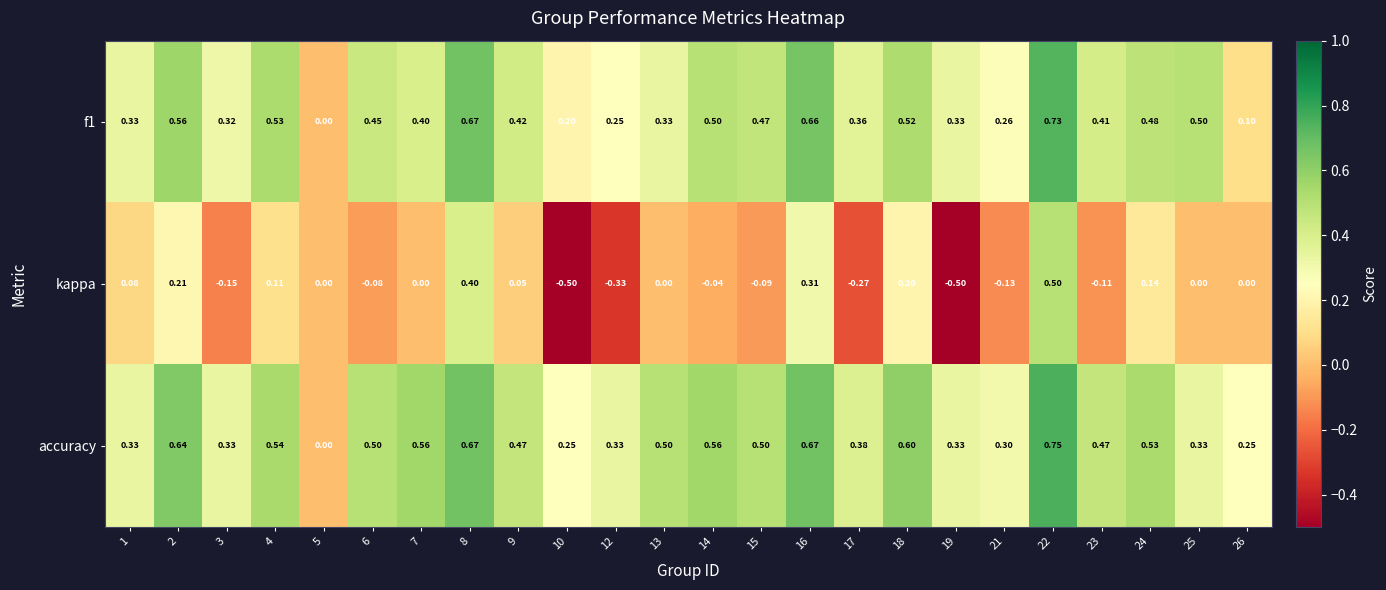

How many series are shown in this chart?

3